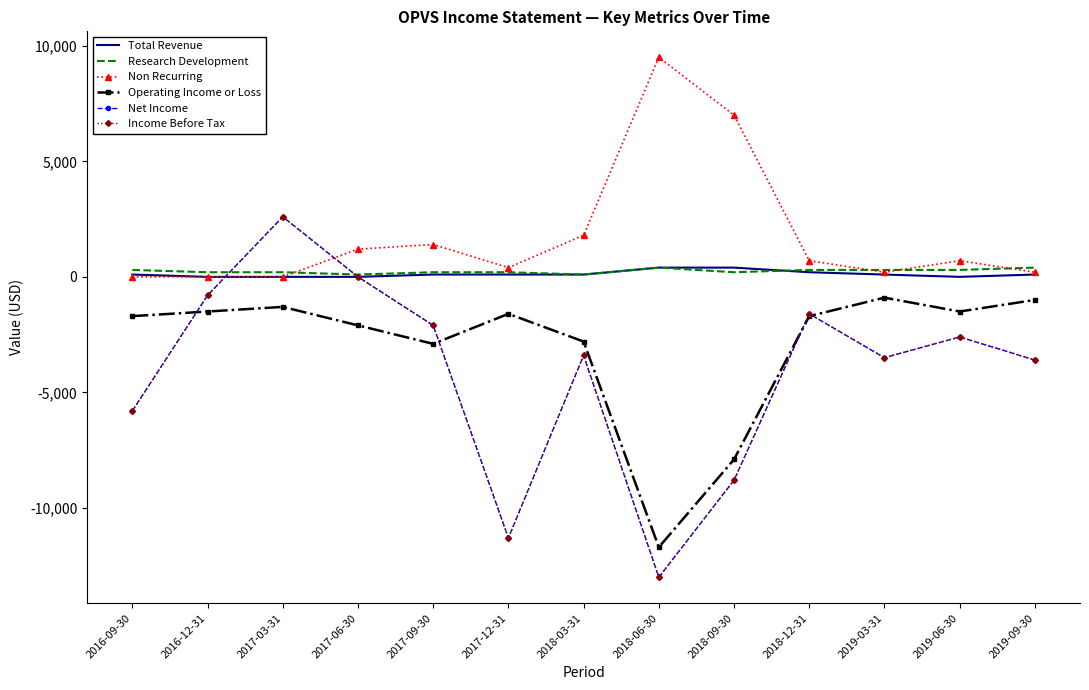

Between 2017-03-31 and 2017-06-30, which series saw the biggest shift?

Net Income